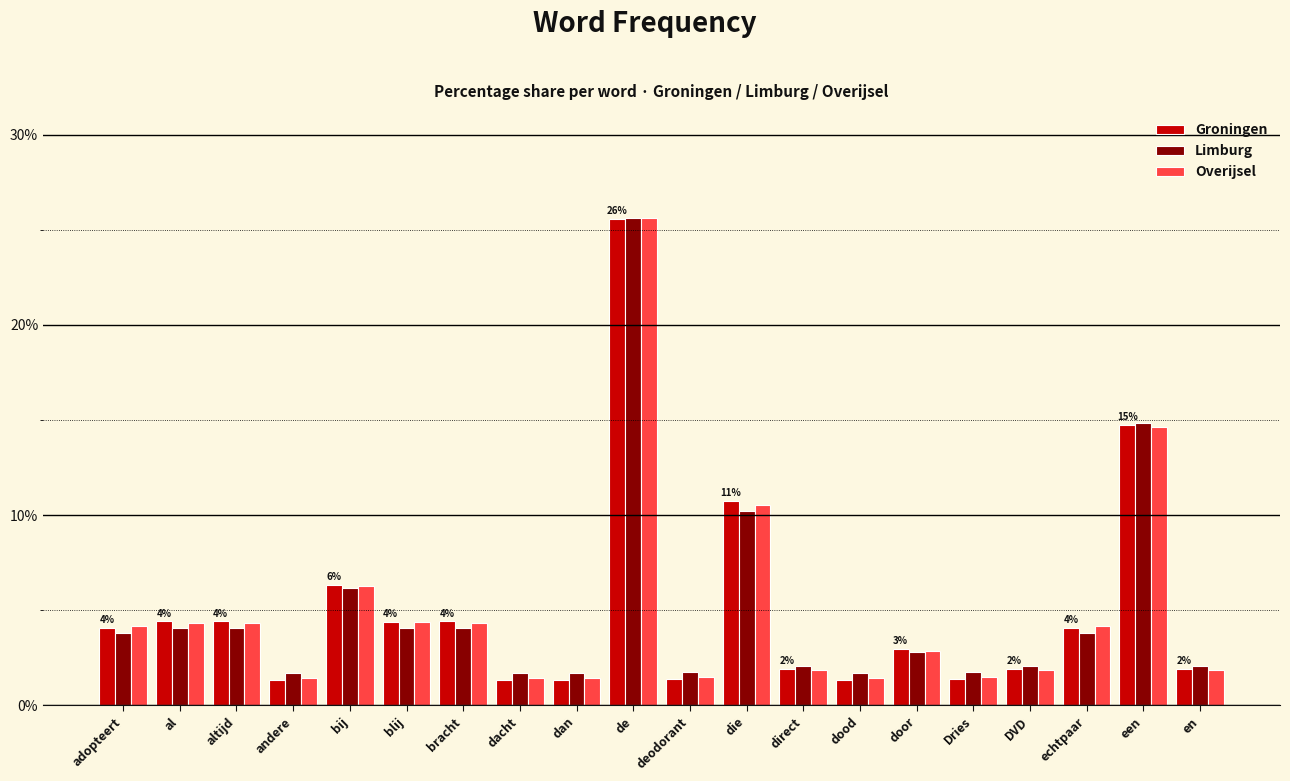

The Limburg series shows 4.1 at bracht. True or false?

True